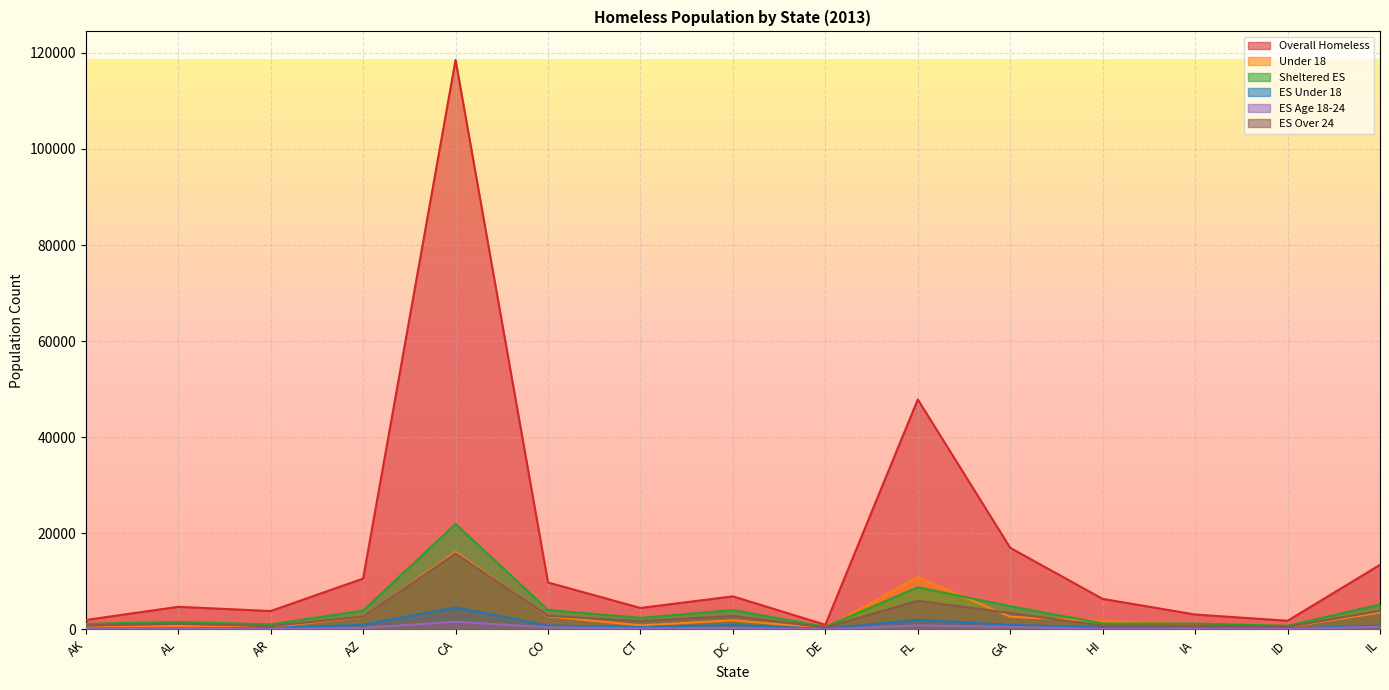

Which series ends up on top after the final intersection of Under 18 and ES Over 24?

ES Over 24